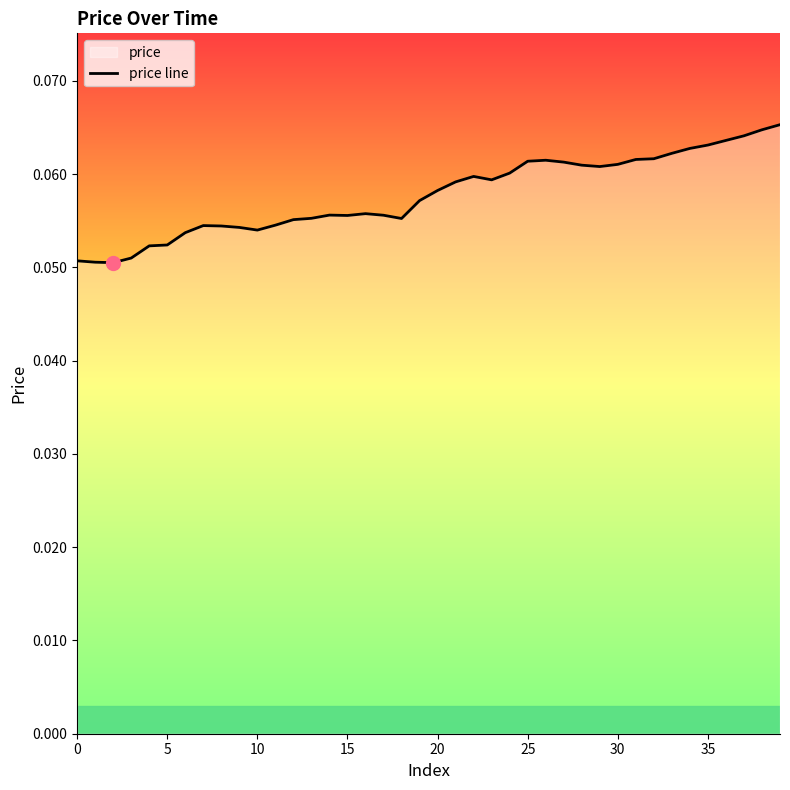

How many points are higher than both their immediate neighbors (excluding endpoints)?

5